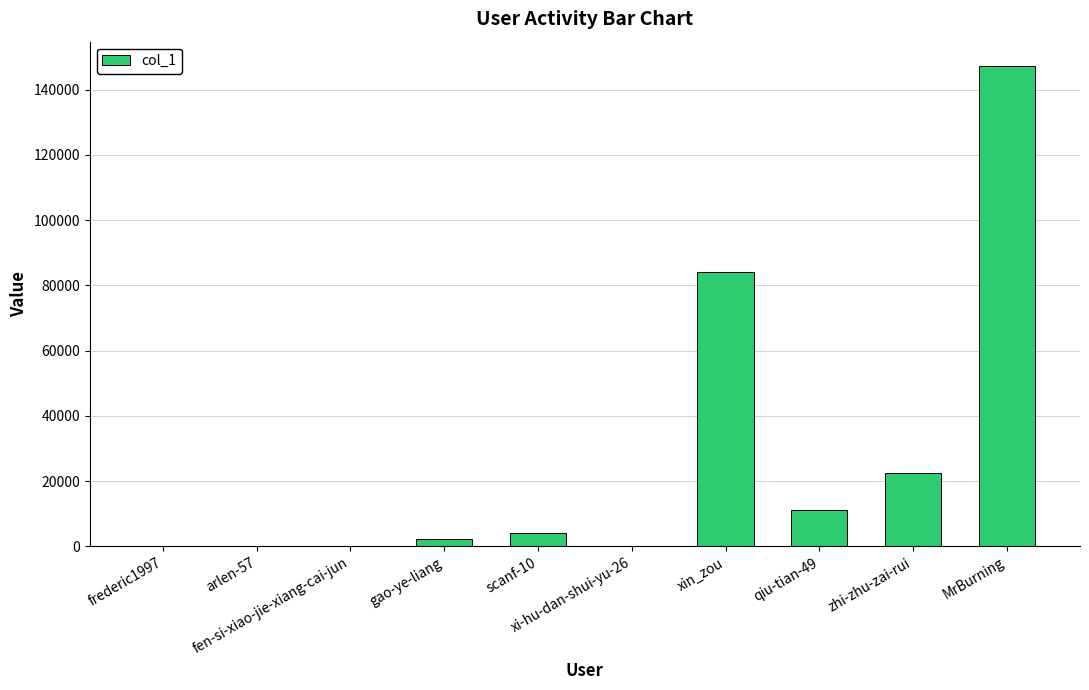

Rank the categories by value from lowest to highest.

frederic1997, xi-hu-dan-shui-yu-26, fen-si-xiao-jie-xiang-cai-jun, arlen-57, gao-ye-liang, scanf-10, qiu-tian-49, zhi-zhu-zai-rui, xin_zou, MrBurning